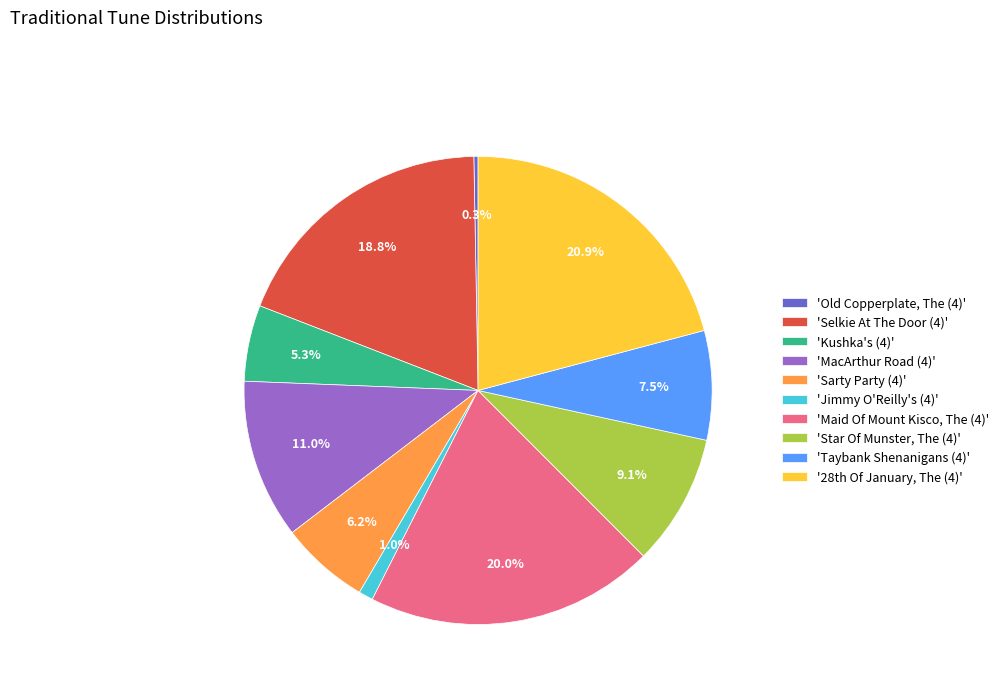

Is there any slice that represents more than half of the pie?

No